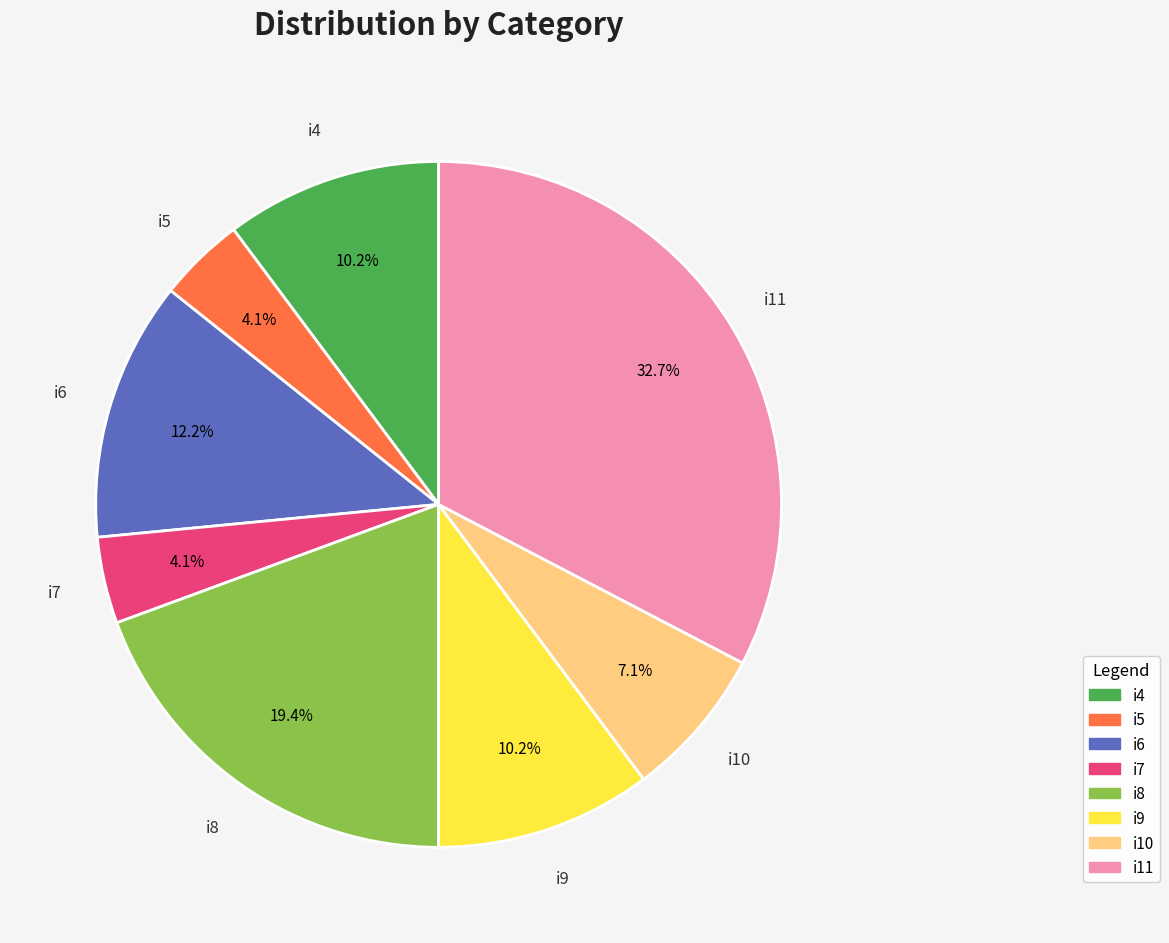

Does any single category account for the majority?

No